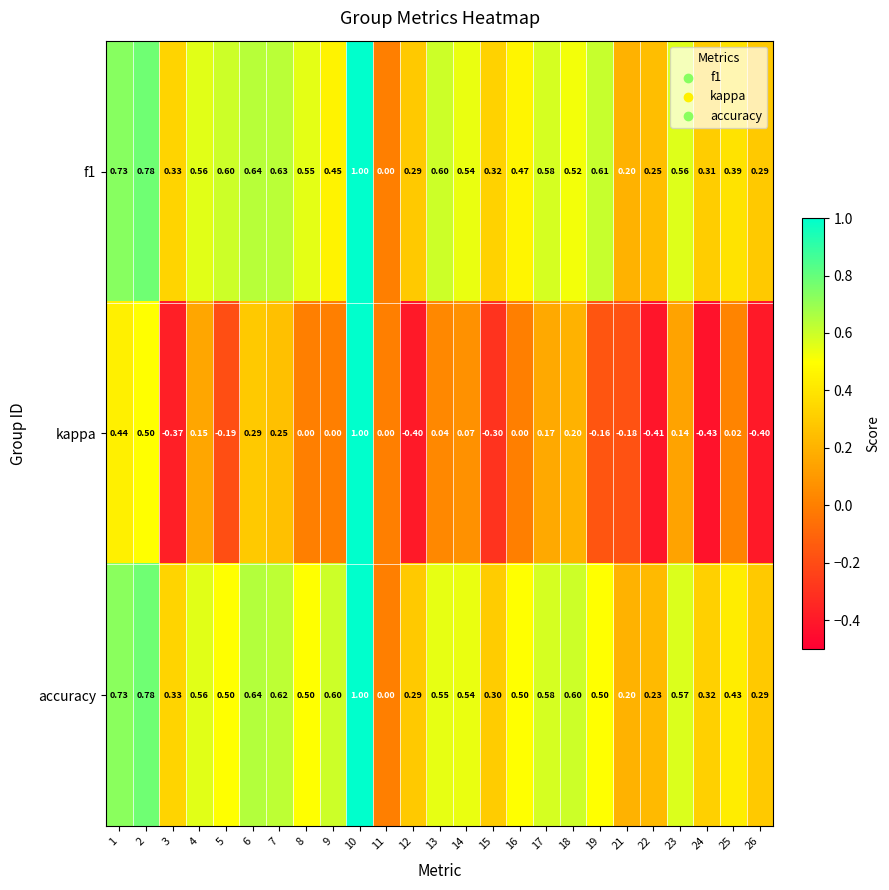

Is the value of accuracy at 15 greater than the value of kappa at 23?

Yes